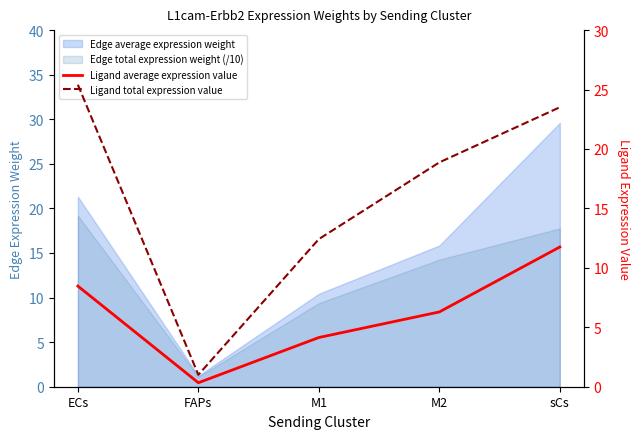

The Ligand average expression value series shows 8.5 at ECs. True or false?

True